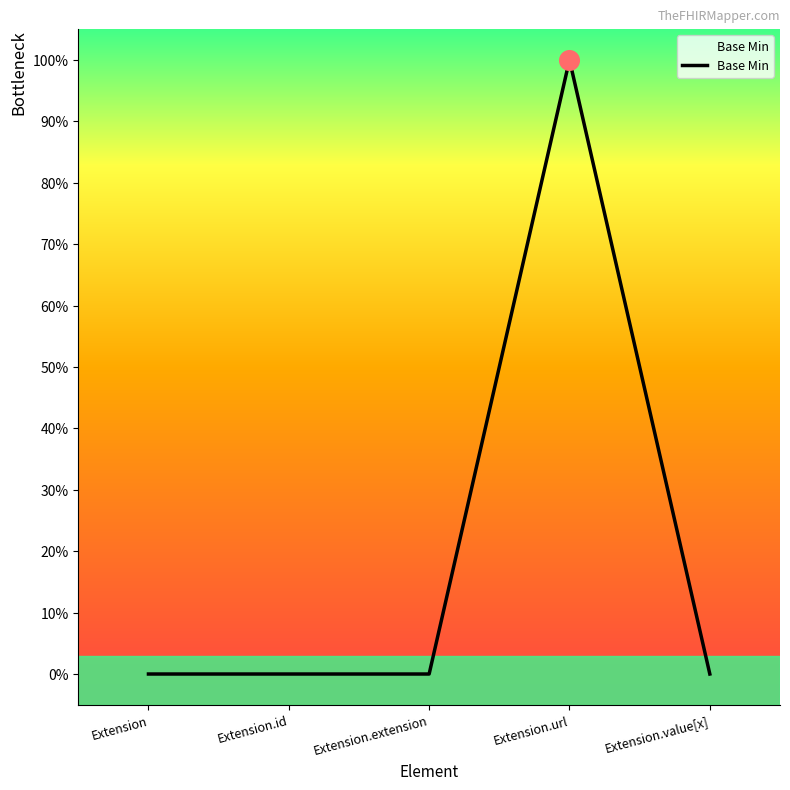

Which has a higher value, Extension.value[x] or Extension.url?

Extension.url